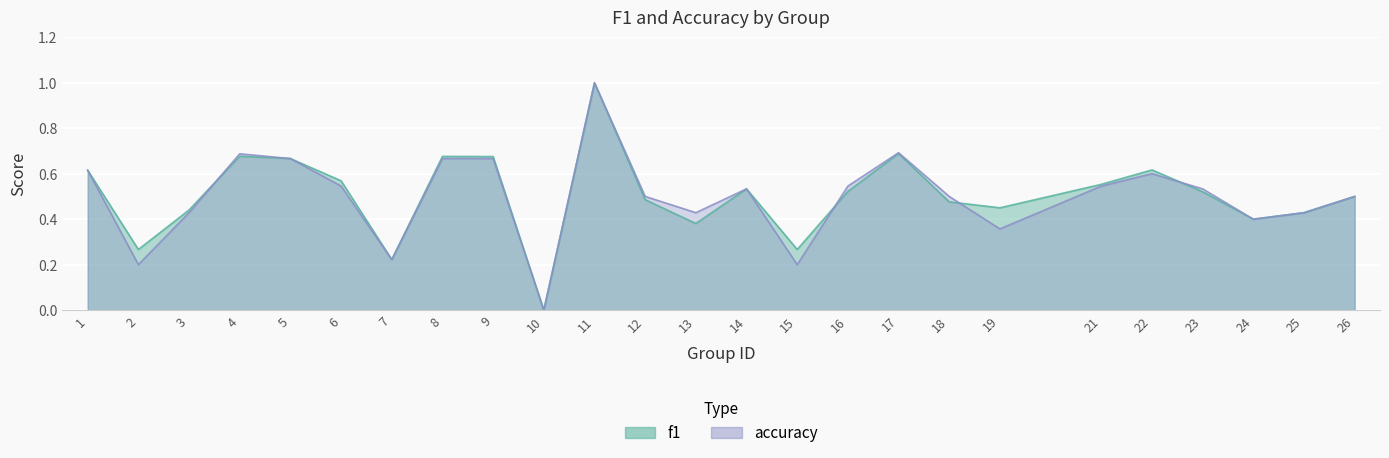

Rank the series at 1 from lowest to highest value.

f1, accuracy